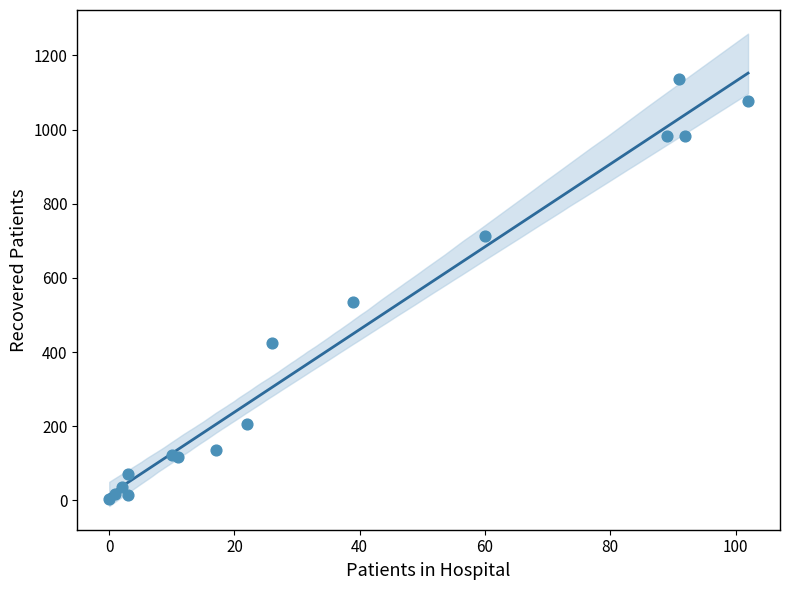

What Y value in the scatter plot is closest to 570?

536